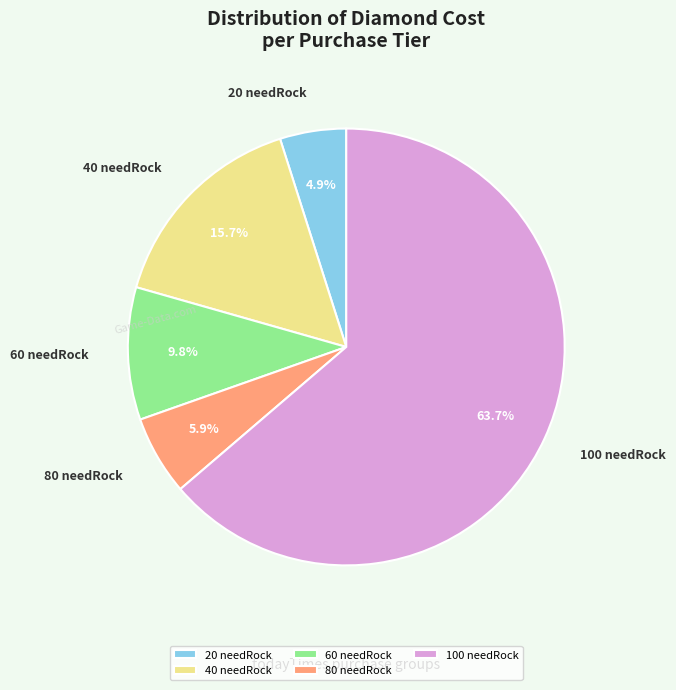

Count the number of slices in the pie.

5